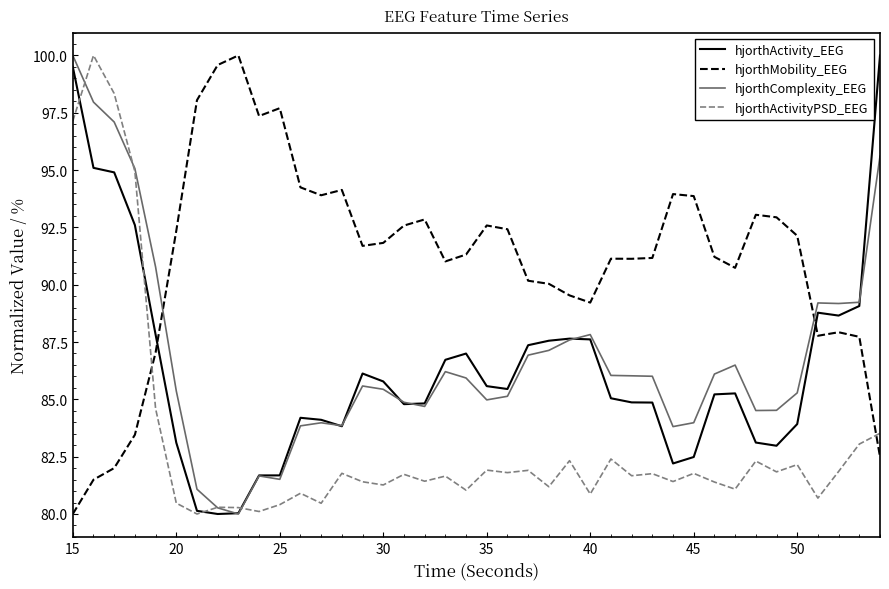

True or false: hjorthComplexity_EEG and hjorthMobility_EEG cross at least once.

True